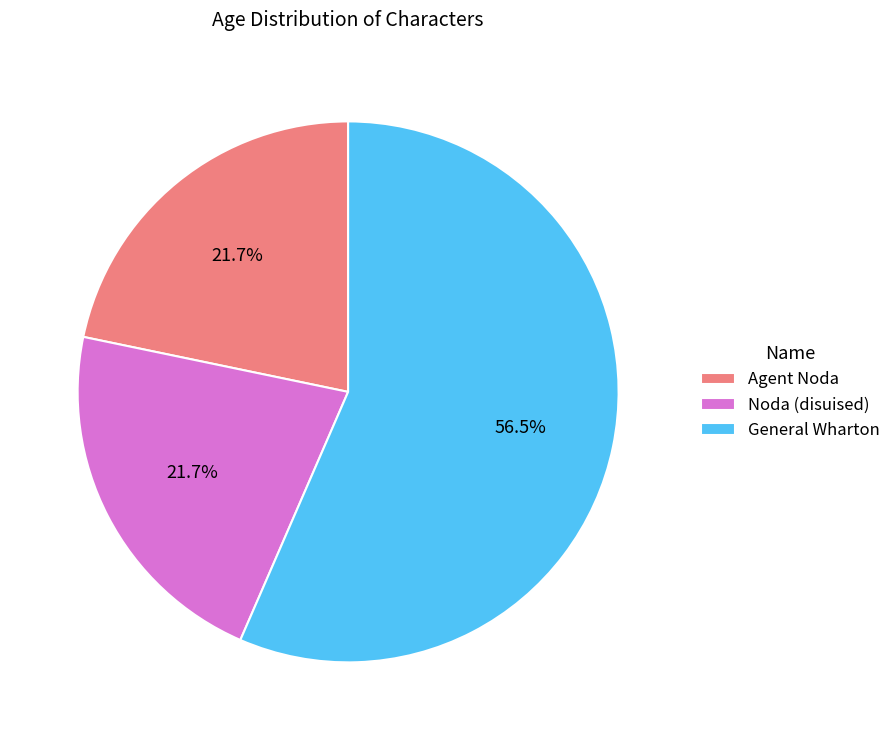

How much of the chart is everything except Noda (disuised)?

78.3%